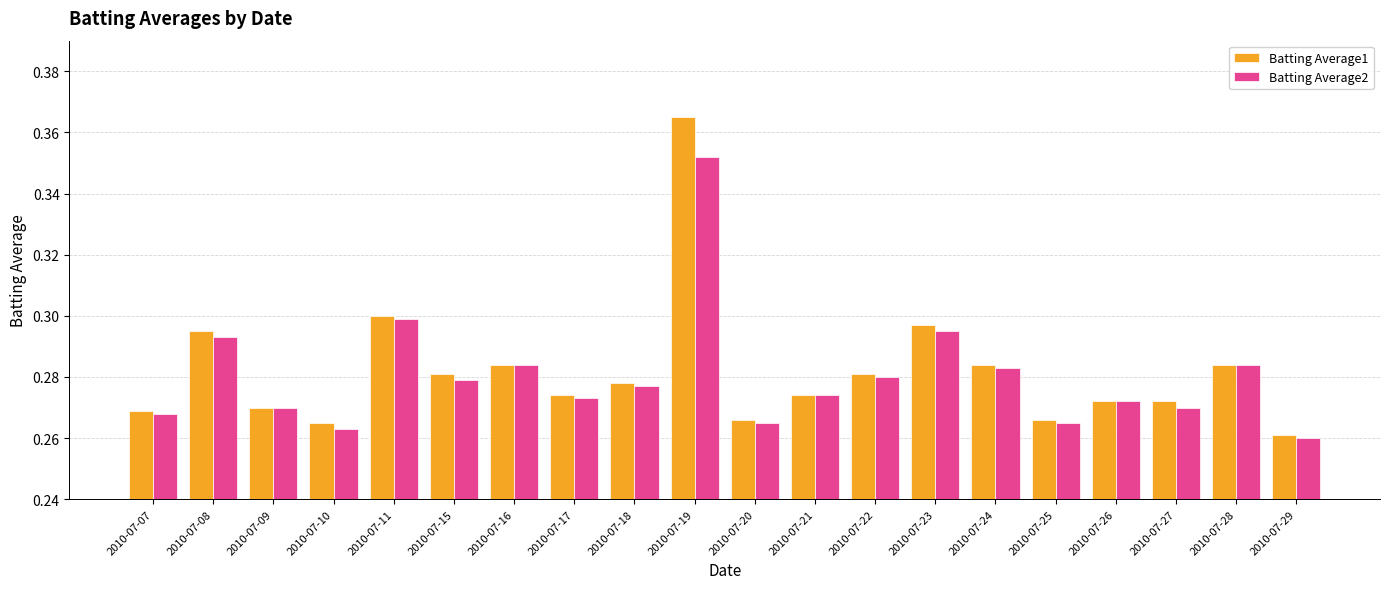

Which label corresponds to the largest value in the chart?

2010-07-19